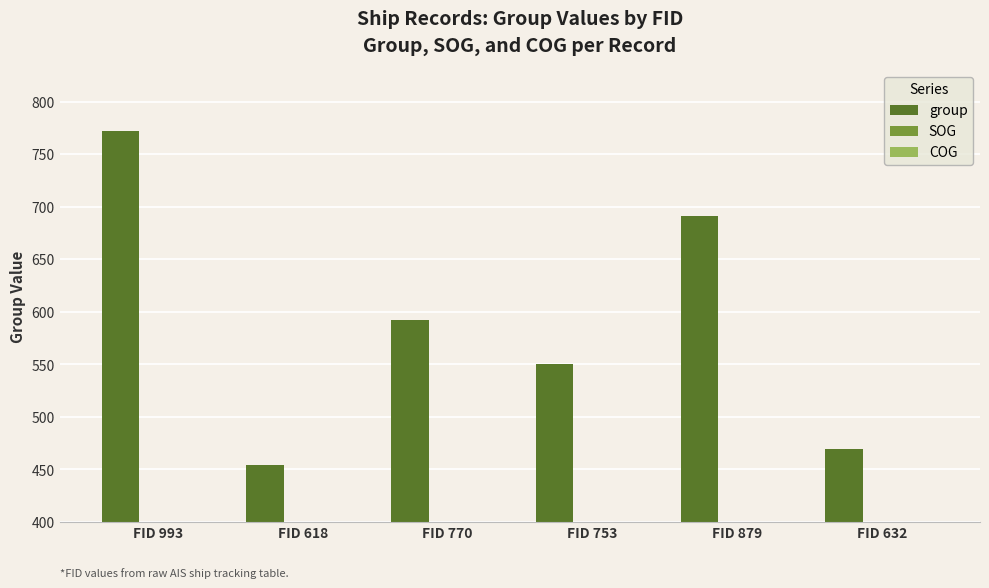

Rank the categories by SOG value from lowest to highest.

FID 753, FID 879, FID 632, FID 993, FID 618, FID 770